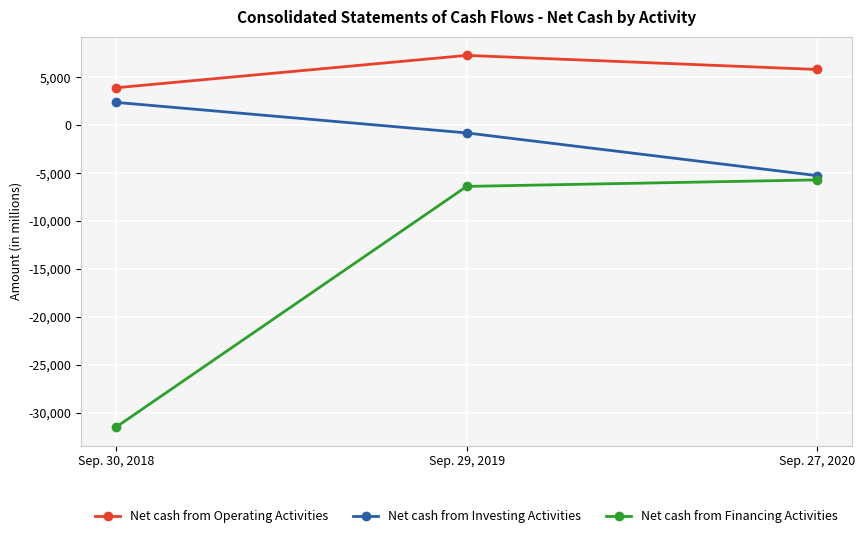

List the series in order of their overall mean, highest first.

Net cash from Operating Activities, Net cash from Investing Activities, Net cash from Financing Activities